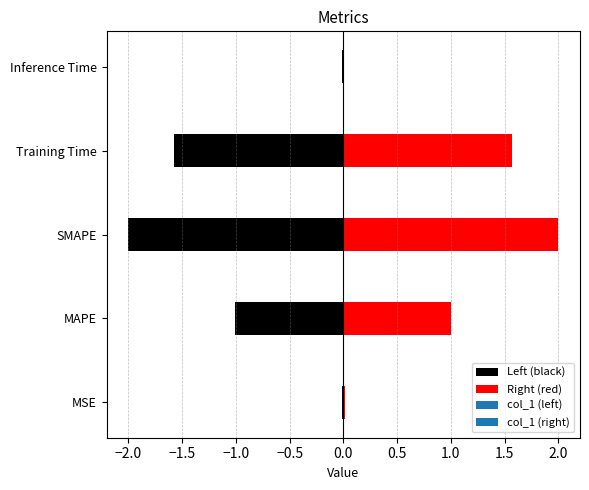

Reading right to left, transcribe all the data shown in this chart.

0.0	1.6	2.0	1.0	0.0